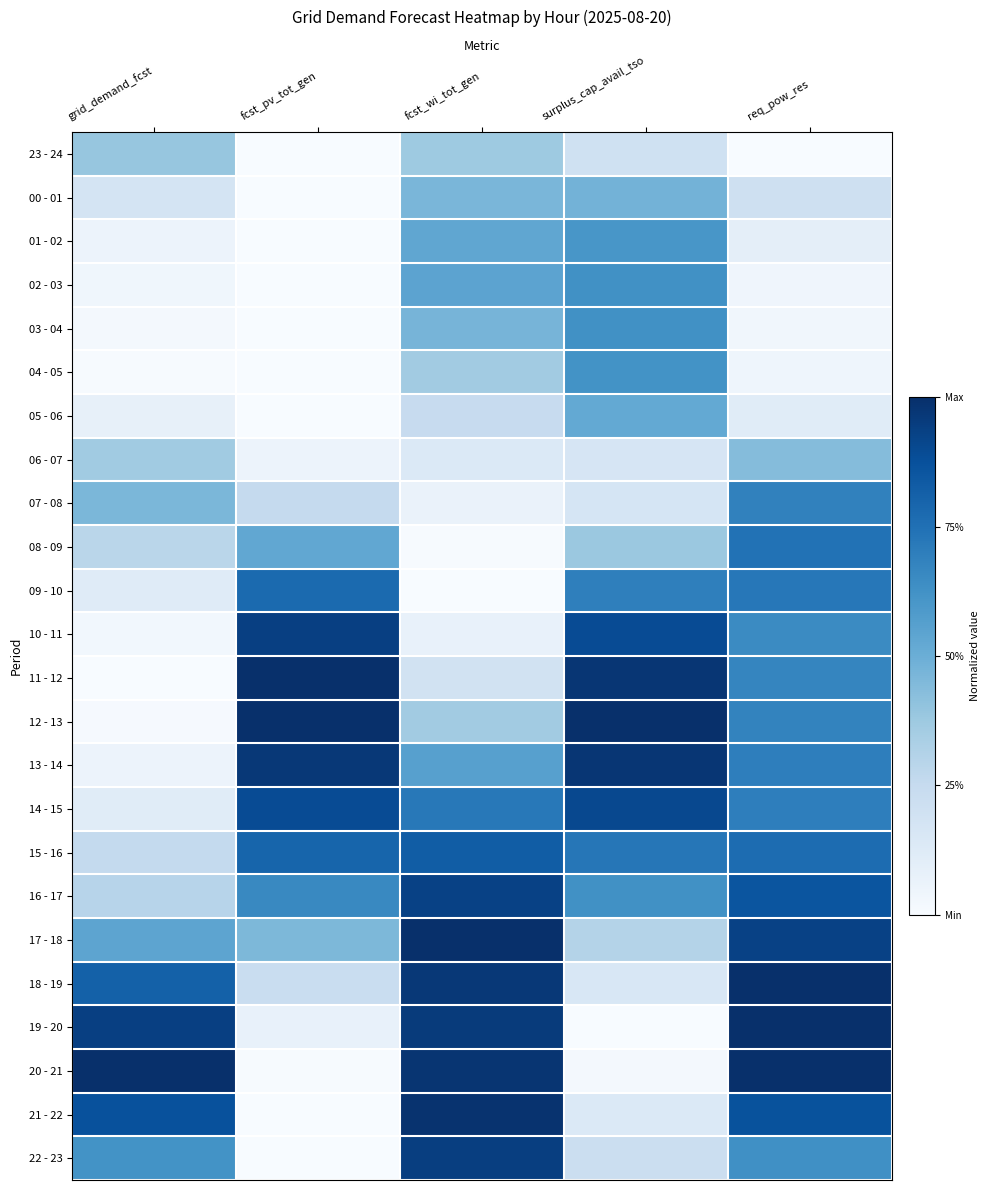

Reading left to right, extract all data points from this chart.

23 - 24: grid_demand_fcst=0.4	fcst_pv_tot_gen=0.0	fcst_wi_tot_gen=0.4	surplus_cap_avail_tso=0.2	req_pow_res=0.0
00 - 01: grid_demand_fcst=0.2	fcst_pv_tot_gen=0.0	fcst_wi_tot_gen=0.5	surplus_cap_avail_tso=0.5	req_pow_res=0.2
01 - 02: grid_demand_fcst=0.1	fcst_pv_tot_gen=0.0	fcst_wi_tot_gen=0.5	surplus_cap_avail_tso=0.6	req_pow_res=0.1
02 - 03: grid_demand_fcst=0.0	fcst_pv_tot_gen=0.0	fcst_wi_tot_gen=0.5	surplus_cap_avail_tso=0.6	req_pow_res=0.0
03 - 04: grid_demand_fcst=0.0	fcst_pv_tot_gen=0.0	fcst_wi_tot_gen=0.5	surplus_cap_avail_tso=0.6	req_pow_res=0.0
04 - 05: grid_demand_fcst=0.0	fcst_pv_tot_gen=0.0	fcst_wi_tot_gen=0.4	surplus_cap_avail_tso=0.6	req_pow_res=0.0
05 - 06: grid_demand_fcst=0.1	fcst_pv_tot_gen=0.0	fcst_wi_tot_gen=0.2	surplus_cap_avail_tso=0.5	req_pow_res=0.1
06 - 07: grid_demand_fcst=0.4	fcst_pv_tot_gen=0.1	fcst_wi_tot_gen=0.1	surplus_cap_avail_tso=0.2	req_pow_res=0.4
07 - 08: grid_demand_fcst=0.5	fcst_pv_tot_gen=0.3	fcst_wi_tot_gen=0.1	surplus_cap_avail_tso=0.2	req_pow_res=0.7
08 - 09: grid_demand_fcst=0.3	fcst_pv_tot_gen=0.5	fcst_wi_tot_gen=0.0	surplus_cap_avail_tso=0.4	req_pow_res=0.7
09 - 10: grid_demand_fcst=0.1	fcst_pv_tot_gen=0.8	fcst_wi_tot_gen=0.0	surplus_cap_avail_tso=0.7	req_pow_res=0.7
10 - 11: grid_demand_fcst=0.0	fcst_pv_tot_gen=0.9	fcst_wi_tot_gen=0.1	surplus_cap_avail_tso=0.9	req_pow_res=0.6
11 - 12: grid_demand_fcst=0.0	fcst_pv_tot_gen=1.0	fcst_wi_tot_gen=0.2	surplus_cap_avail_tso=1.0	req_pow_res=0.7
12 - 13: grid_demand_fcst=0.0	fcst_pv_tot_gen=1.0	fcst_wi_tot_gen=0.4	surplus_cap_avail_tso=1.0	req_pow_res=0.7
13 - 14: grid_demand_fcst=0.1	fcst_pv_tot_gen=1.0	fcst_wi_tot_gen=0.6	surplus_cap_avail_tso=1.0	req_pow_res=0.7
14 - 15: grid_demand_fcst=0.1	fcst_pv_tot_gen=0.9	fcst_wi_tot_gen=0.7	surplus_cap_avail_tso=0.9	req_pow_res=0.7
15 - 16: grid_demand_fcst=0.3	fcst_pv_tot_gen=0.8	fcst_wi_tot_gen=0.8	surplus_cap_avail_tso=0.7	req_pow_res=0.8
16 - 17: grid_demand_fcst=0.3	fcst_pv_tot_gen=0.7	fcst_wi_tot_gen=0.9	surplus_cap_avail_tso=0.6	req_pow_res=0.9
17 - 18: grid_demand_fcst=0.5	fcst_pv_tot_gen=0.5	fcst_wi_tot_gen=1.0	surplus_cap_avail_tso=0.3	req_pow_res=0.9
18 - 19: grid_demand_fcst=0.8	fcst_pv_tot_gen=0.2	fcst_wi_tot_gen=1.0	surplus_cap_avail_tso=0.2	req_pow_res=1.0
19 - 20: grid_demand_fcst=0.9	fcst_pv_tot_gen=0.1	fcst_wi_tot_gen=1.0	surplus_cap_avail_tso=0.0	req_pow_res=1.0
20 - 21: grid_demand_fcst=1.0	fcst_pv_tot_gen=0.0	fcst_wi_tot_gen=1.0	surplus_cap_avail_tso=0.0	req_pow_res=1.0
21 - 22: grid_demand_fcst=0.9	fcst_pv_tot_gen=0.0	fcst_wi_tot_gen=1.0	surplus_cap_avail_tso=0.1	req_pow_res=0.9
22 - 23: grid_demand_fcst=0.6	fcst_pv_tot_gen=0.0	fcst_wi_tot_gen=0.9	surplus_cap_avail_tso=0.2	req_pow_res=0.6